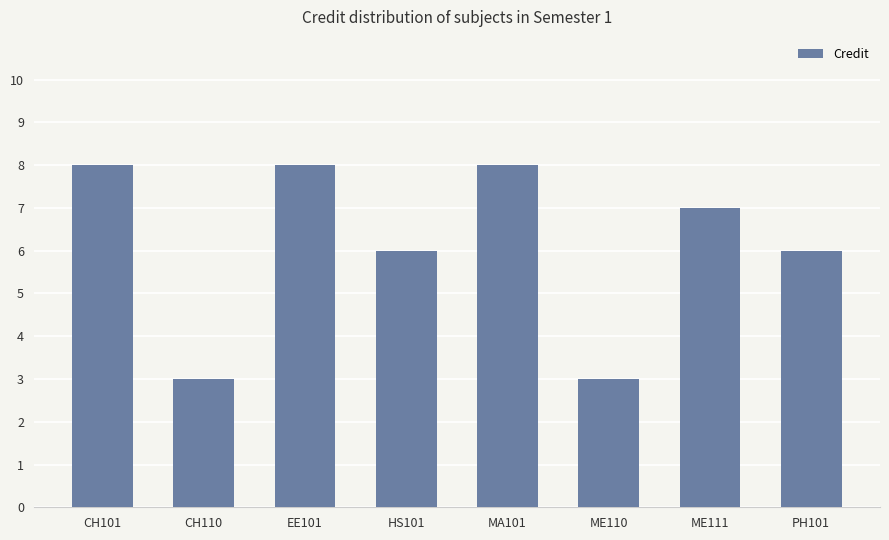

Reading left to right, extract all data points from this chart.

8	3	8	6	8	3	7	6